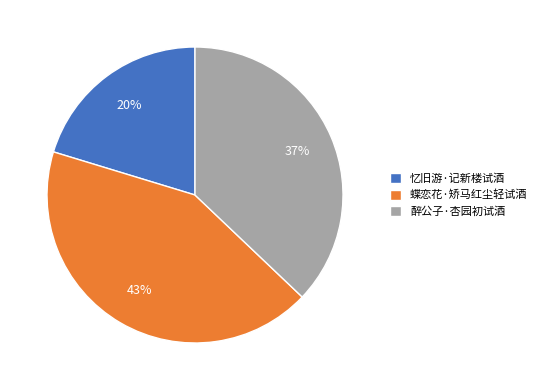

Between 醉公子·杏园初试酒 and 蝶恋花·矫马红尘轻试酒, which is larger?

蝶恋花·矫马红尘轻试酒